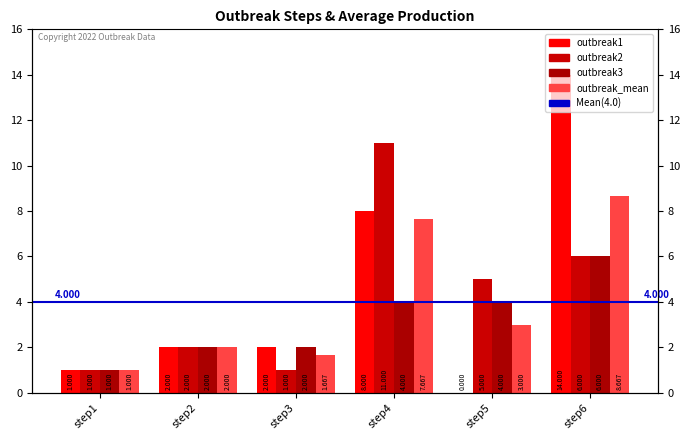

At how many categories does at least one series exceed 1?

5